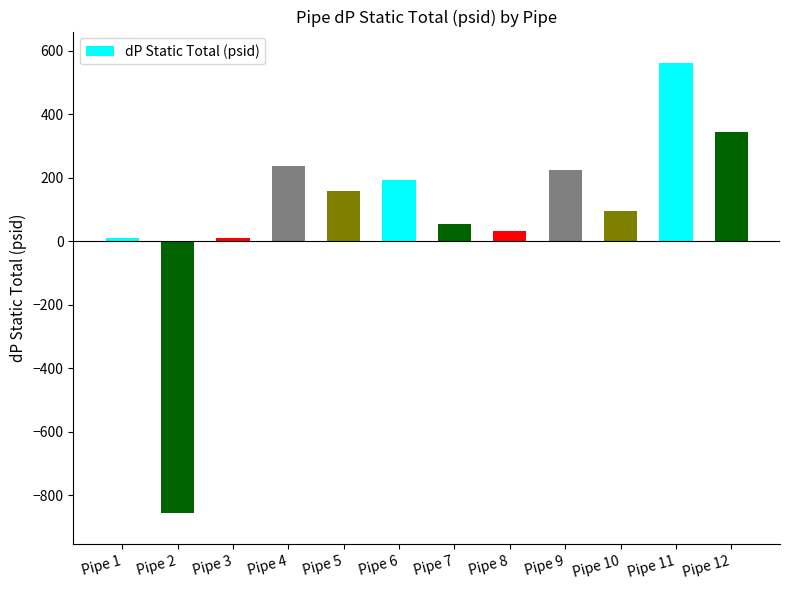

What is the value of the 4th bar from the left?

235.8